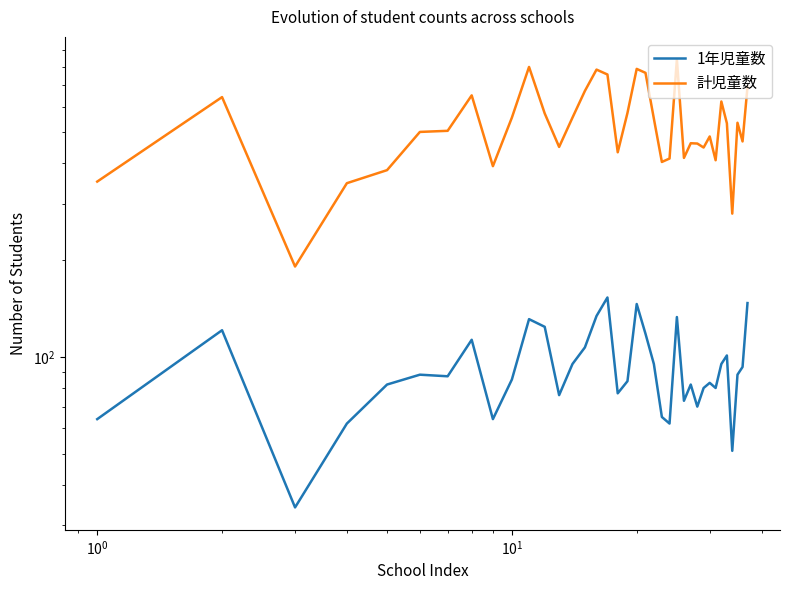

The value of 計児童数 at 35 is 761. True or false?

False